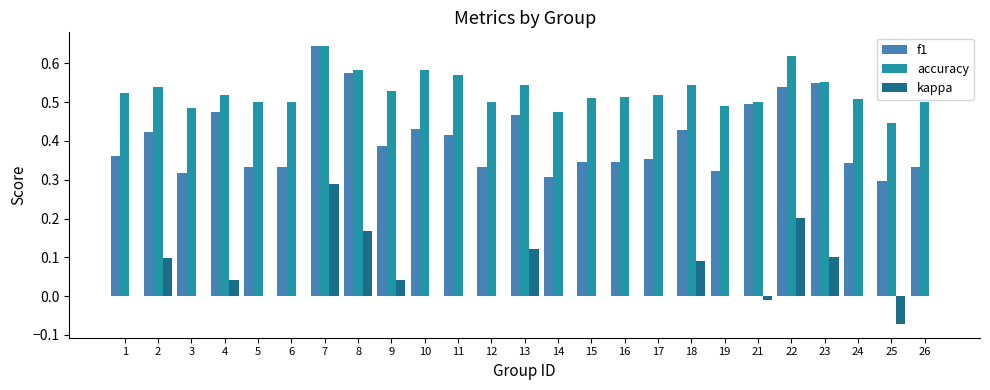

At which label does kappa reach its peak?

7